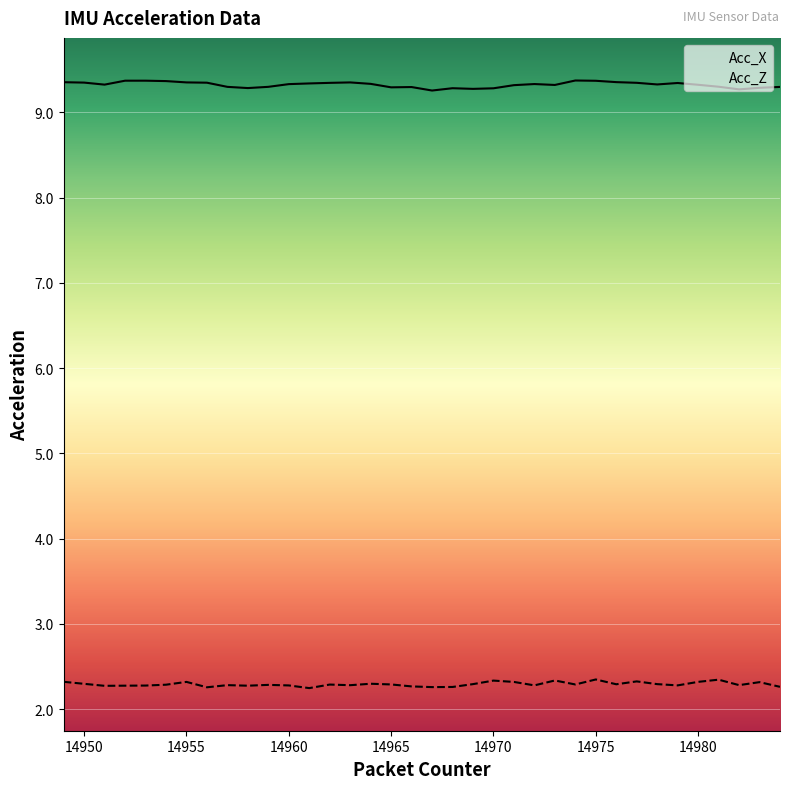

What is the maximum value shown in the chart?

9.4